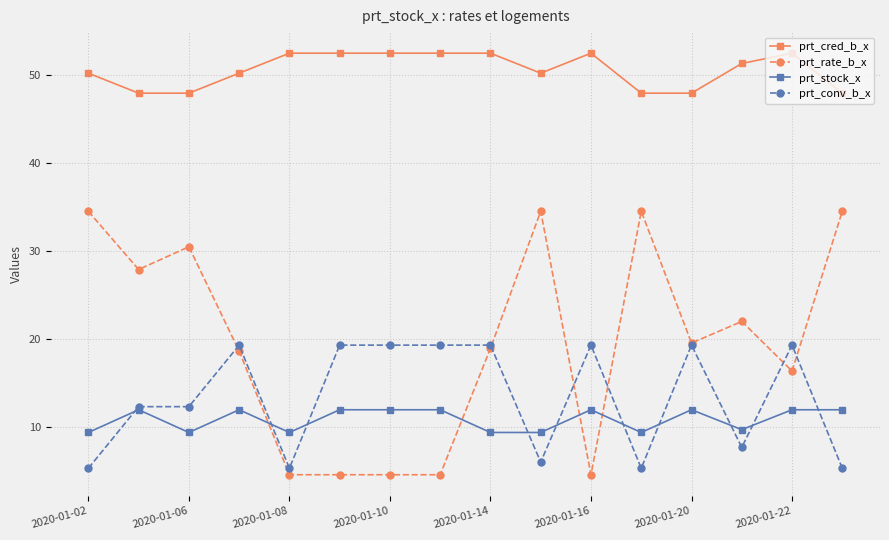

True or false: prt_cred_b_x has more than 0 points higher than both neighbors.

True